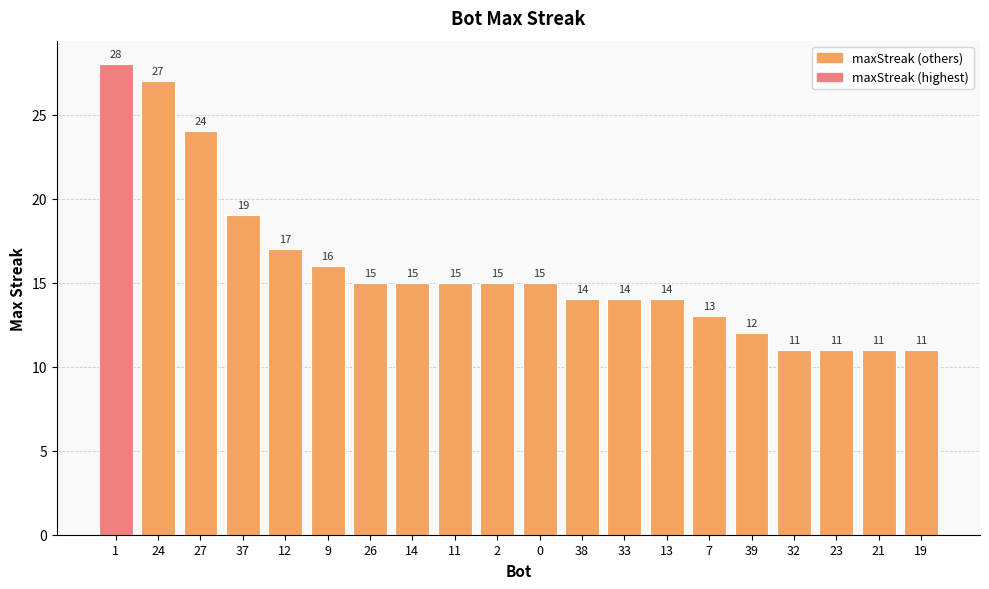

The value at 33 is 14. True or false?

True